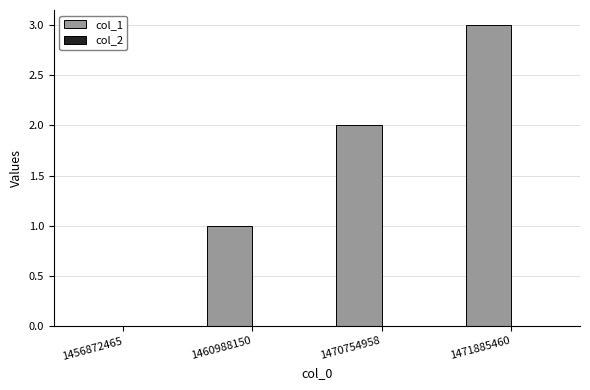

Between 1456872465 and 1470754958, which is larger?

1470754958